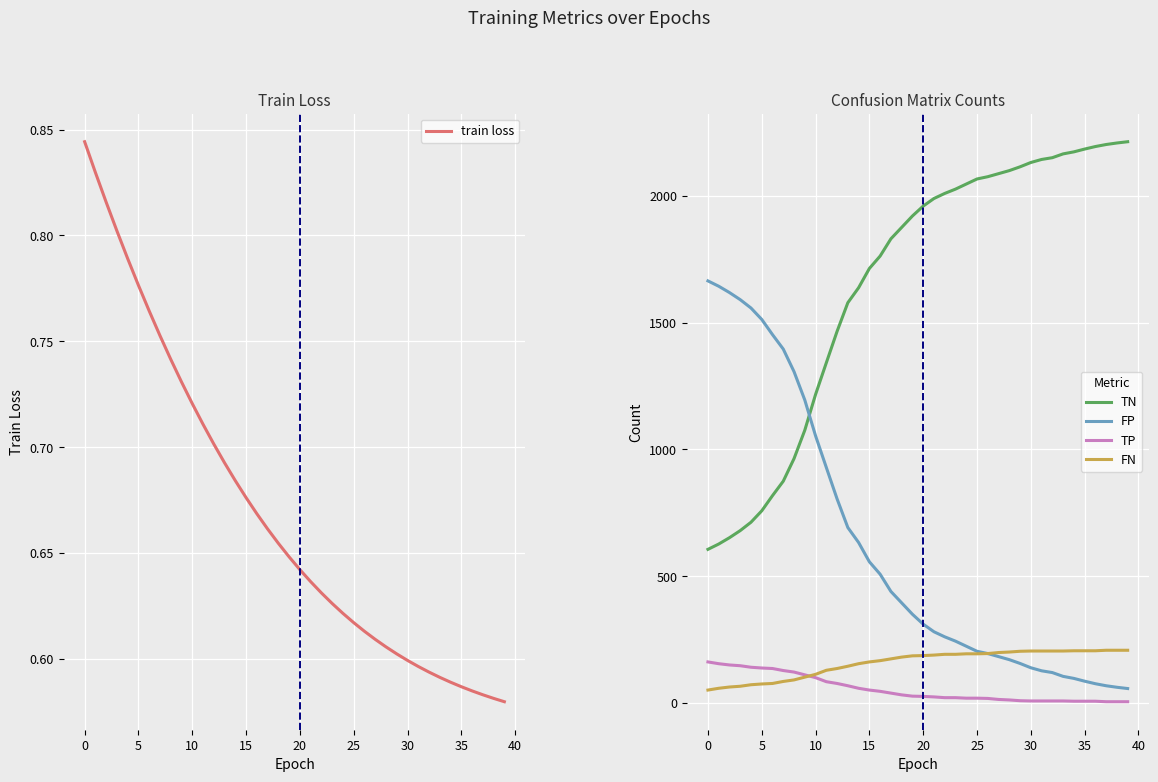

Which label corresponds to the largest value in the chart?

39